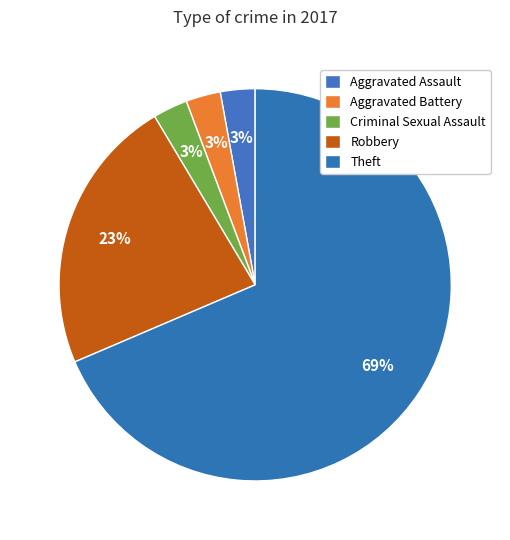

Which slice is the smallest?

Aggravated Assault